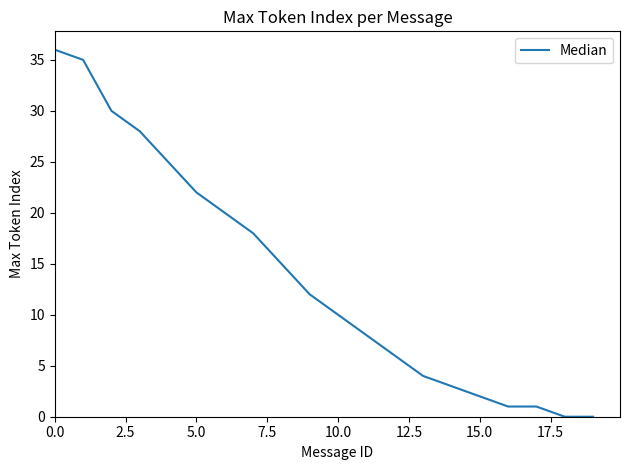

What is the difference between the maximum and minimum values?

36